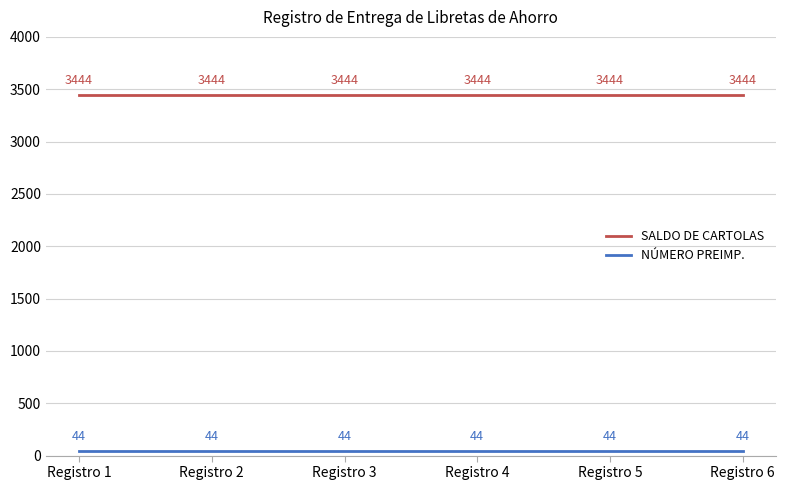

What is the spread (max minus min) of values at Registro 1?

3400